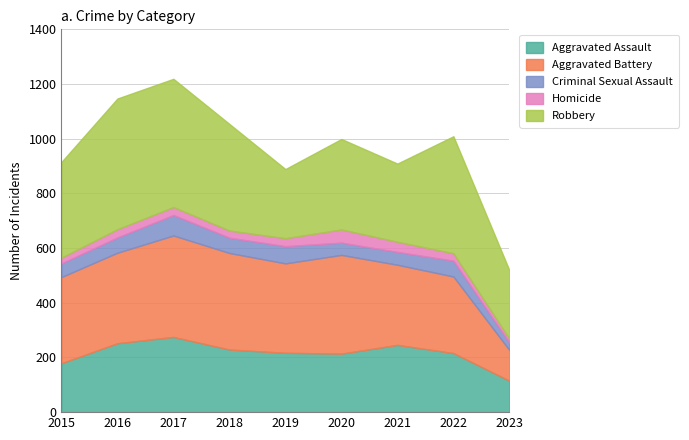

What is the difference between the maximum and minimum values in the Robbery series?

227